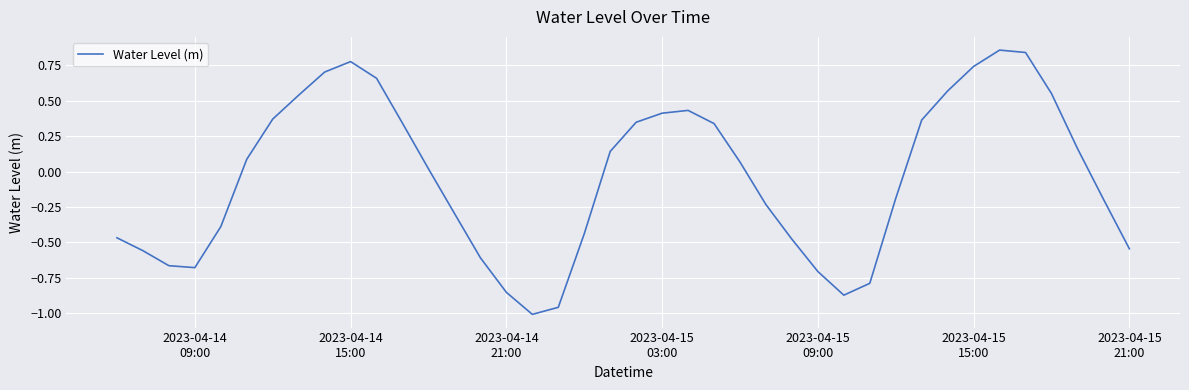

True or false: the data has more than 2 interior local peaks.

True